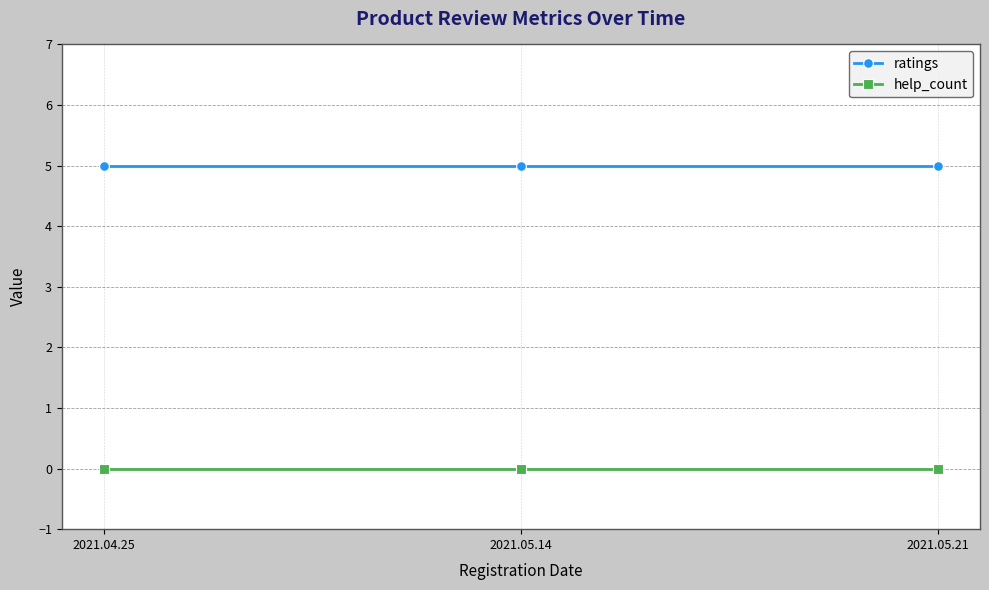

What position from the right is 2021.05.21?

1